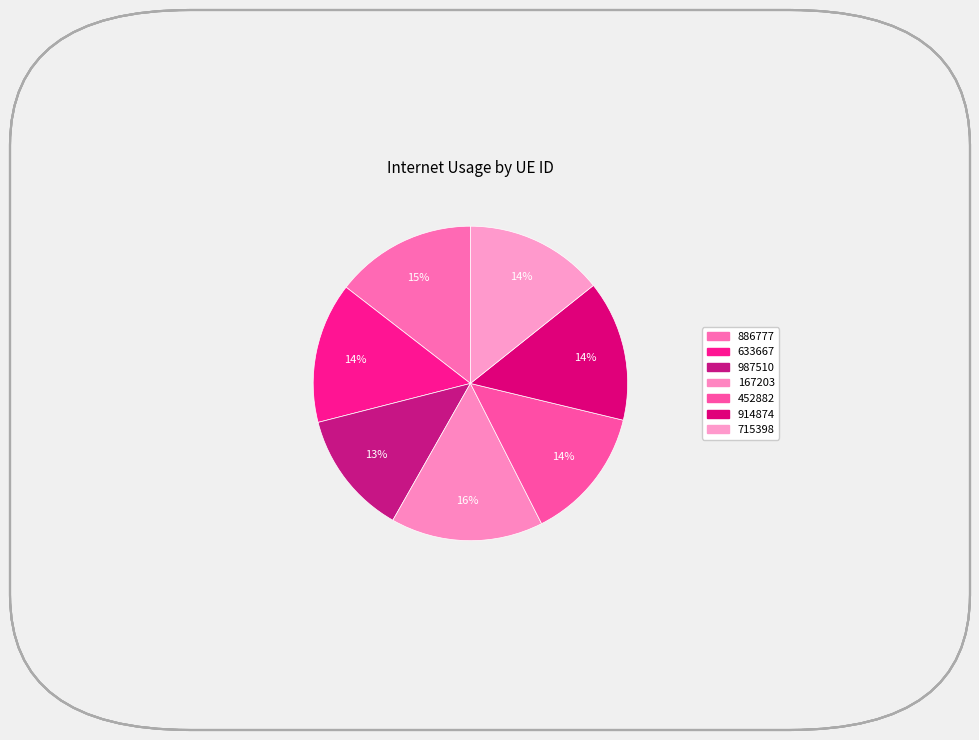

Do 167203 and 715398 together represent more than half of the pie?

No